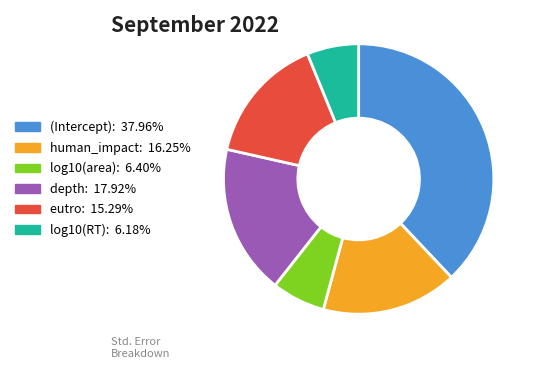

Between (Intercept) and log10(RT), which is larger?

(Intercept)